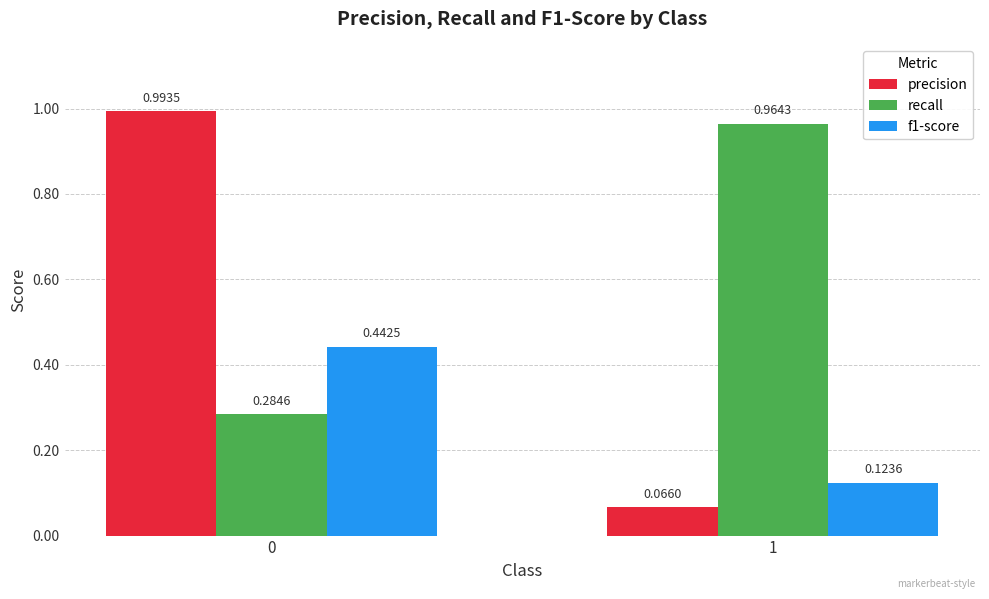

Is the value of precision at 1 greater than the value of f1-score at 0?

No